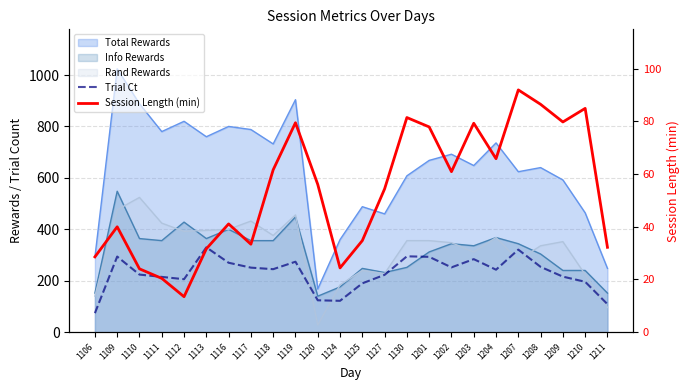

Which series has the largest range (max minus min)?

Trial Ct